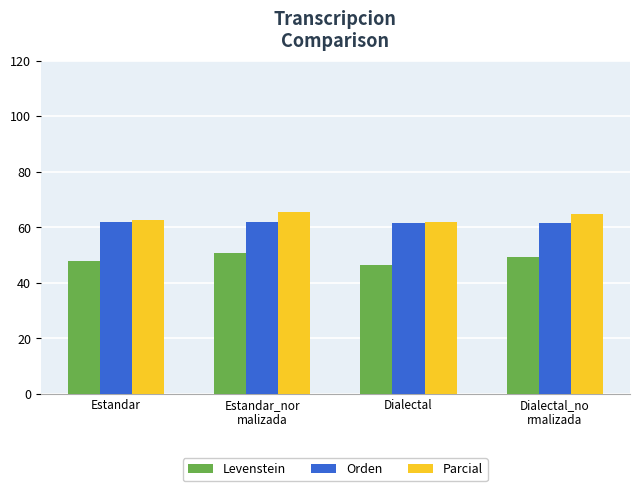

The value of Orden at Dialectal is 36.4. True or false?

False